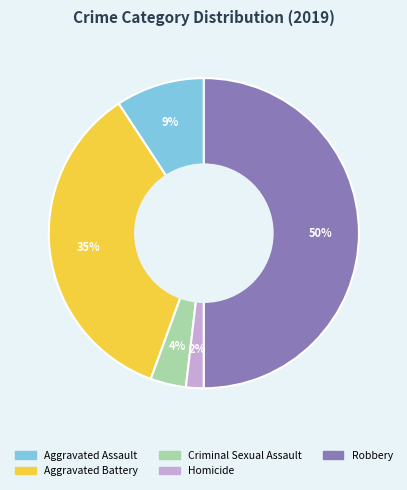

How many segments does this pie chart have?

5